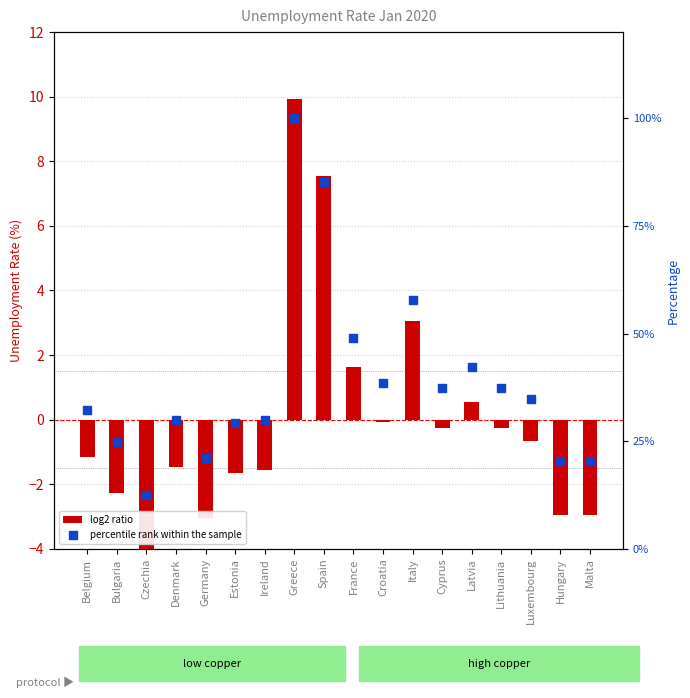

What is the total value across all series at Czechia?

8.1